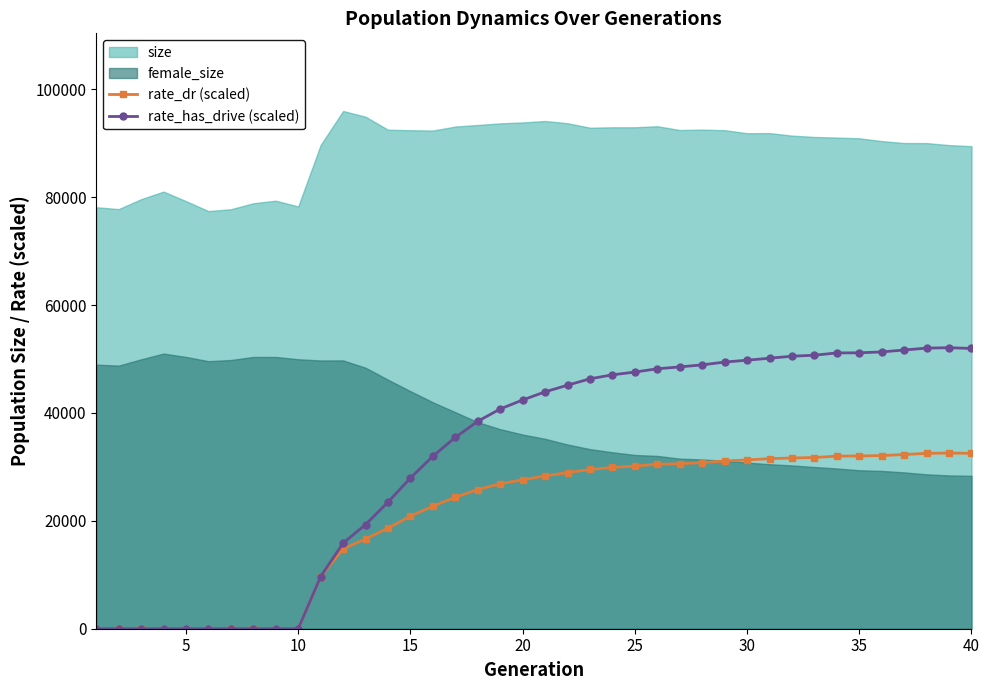

True or false: rate_dr (scaled) and rate_has_drive (scaled) intersect in this chart.

False